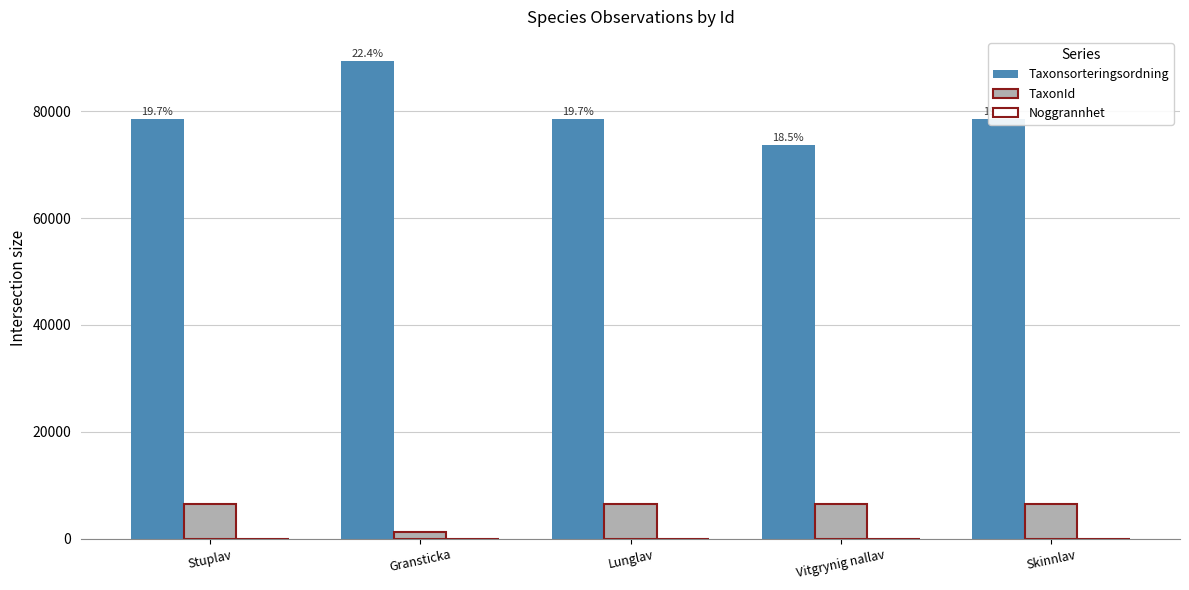

What is the total value across all series at Skinnlav?

84969